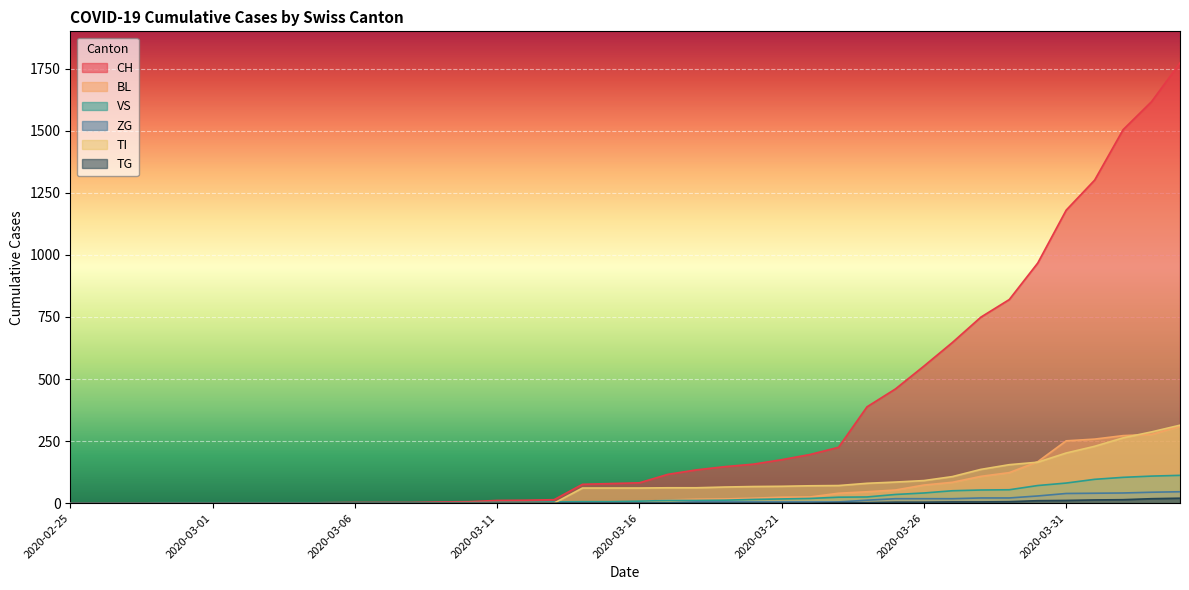

Where is TI nearest to the value 157?

2020-03-29